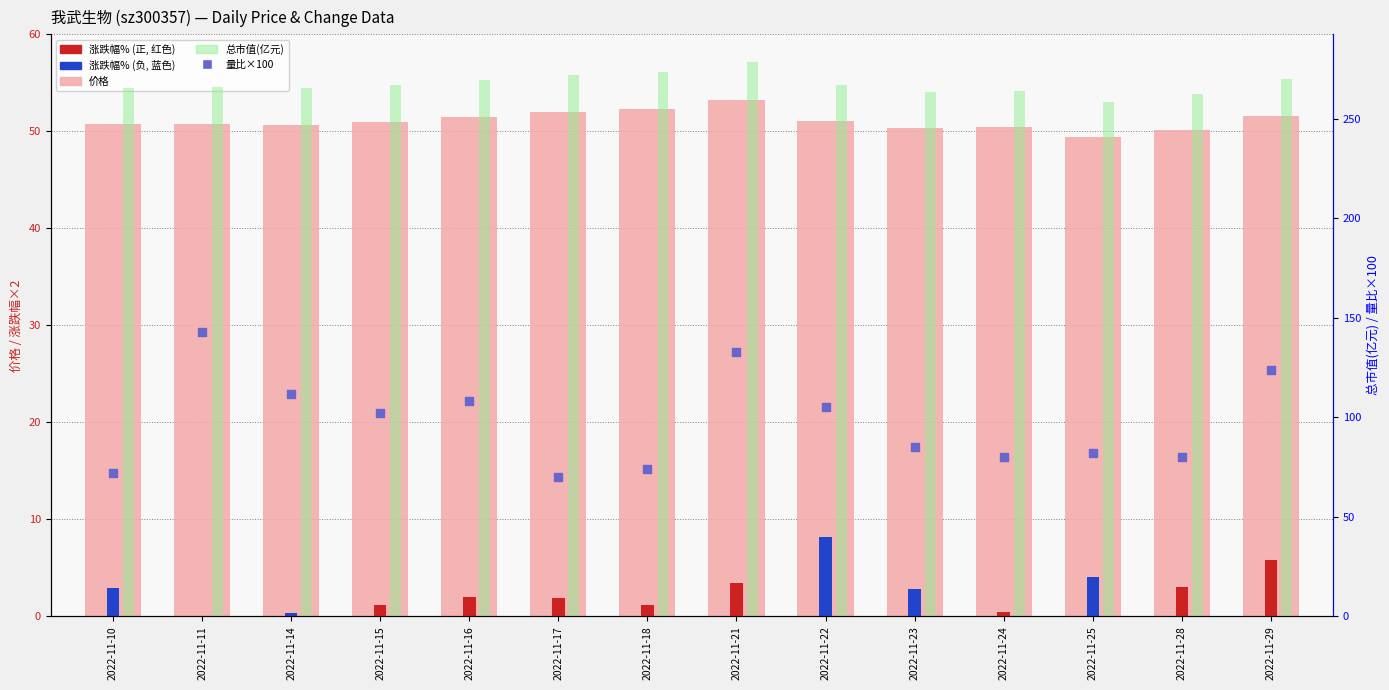

Which series has the widest spread of Y values?

量比×100